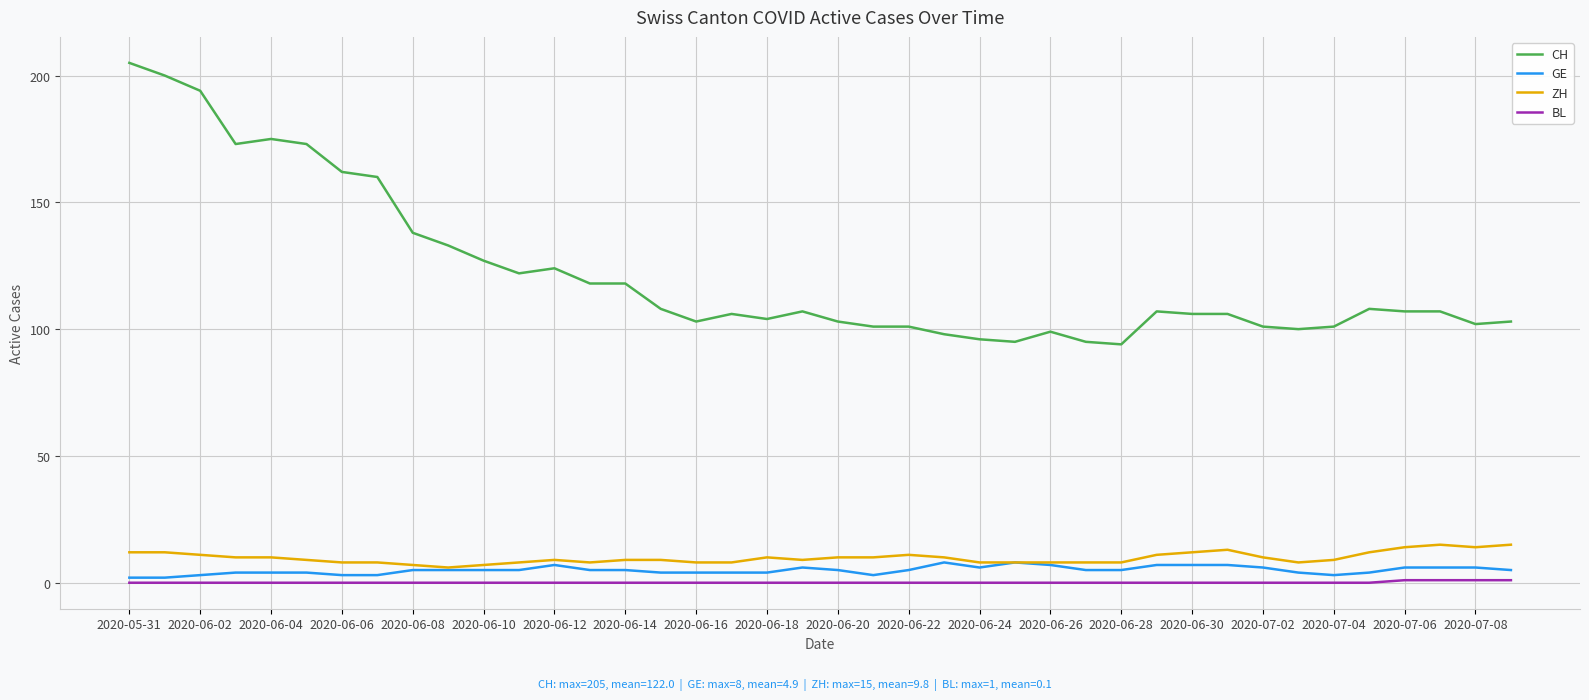

How many lines are shown in the chart?

4